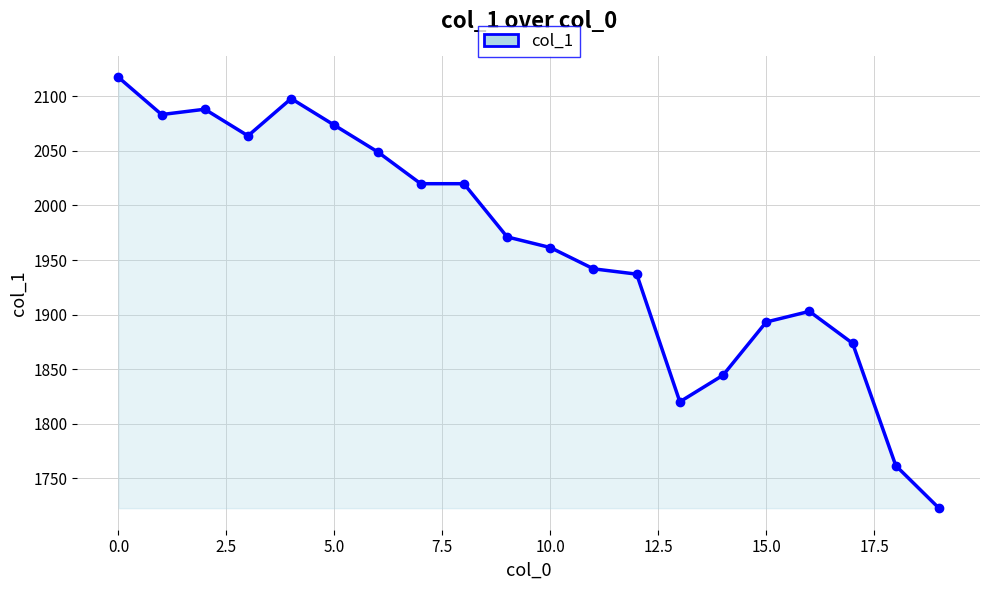

What is the difference between the second highest and minimum values?

375.0